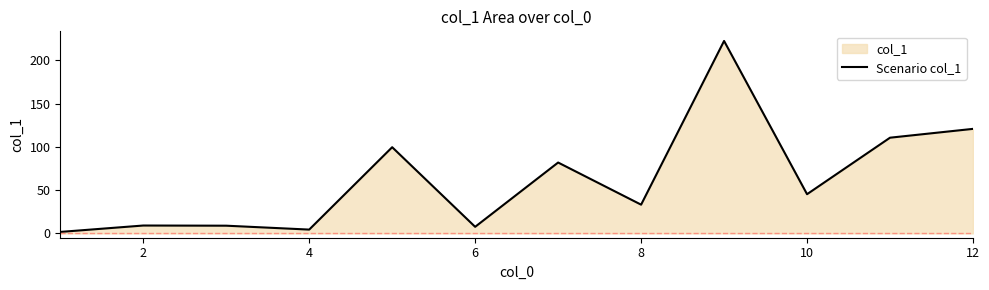

The chart shows a value of 7.6 at 6. True or false?

True